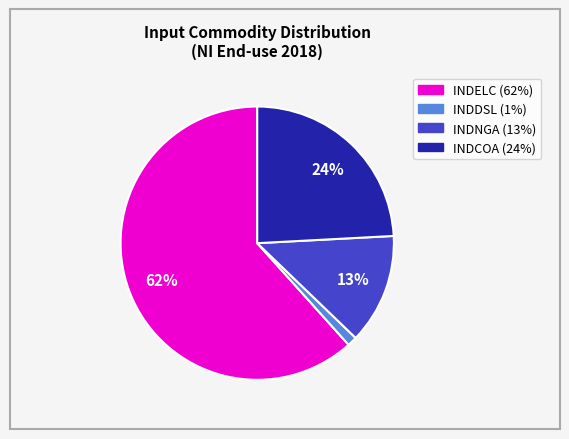

Is it true that INDELC is 76% of the pie?

False